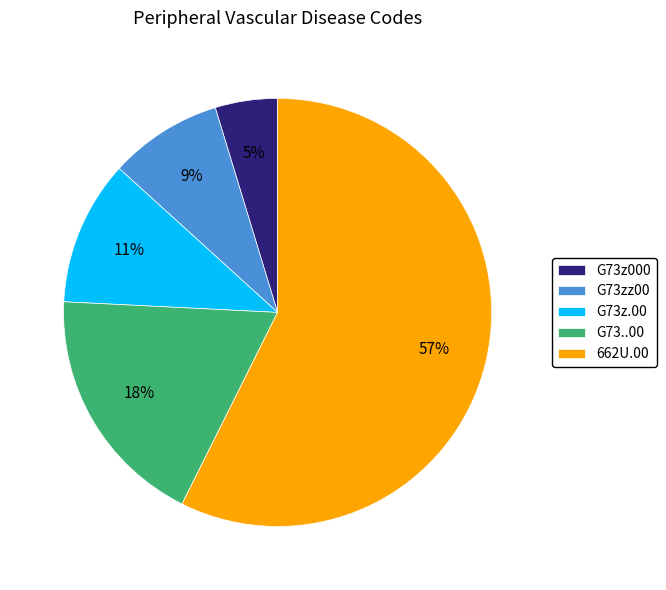

What is the ratio of the value at G73zz00 to the value at G73..00?

0.5